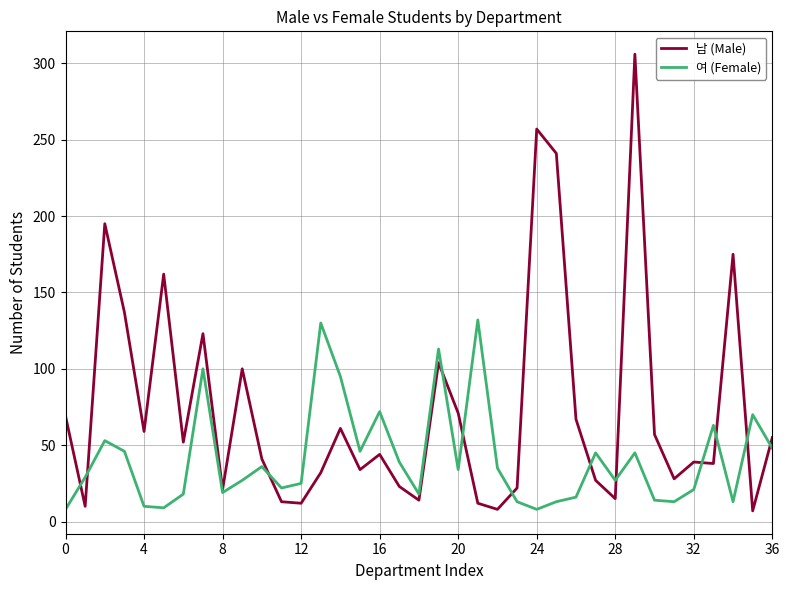

What is the minimum value for 남 (Male)?

7